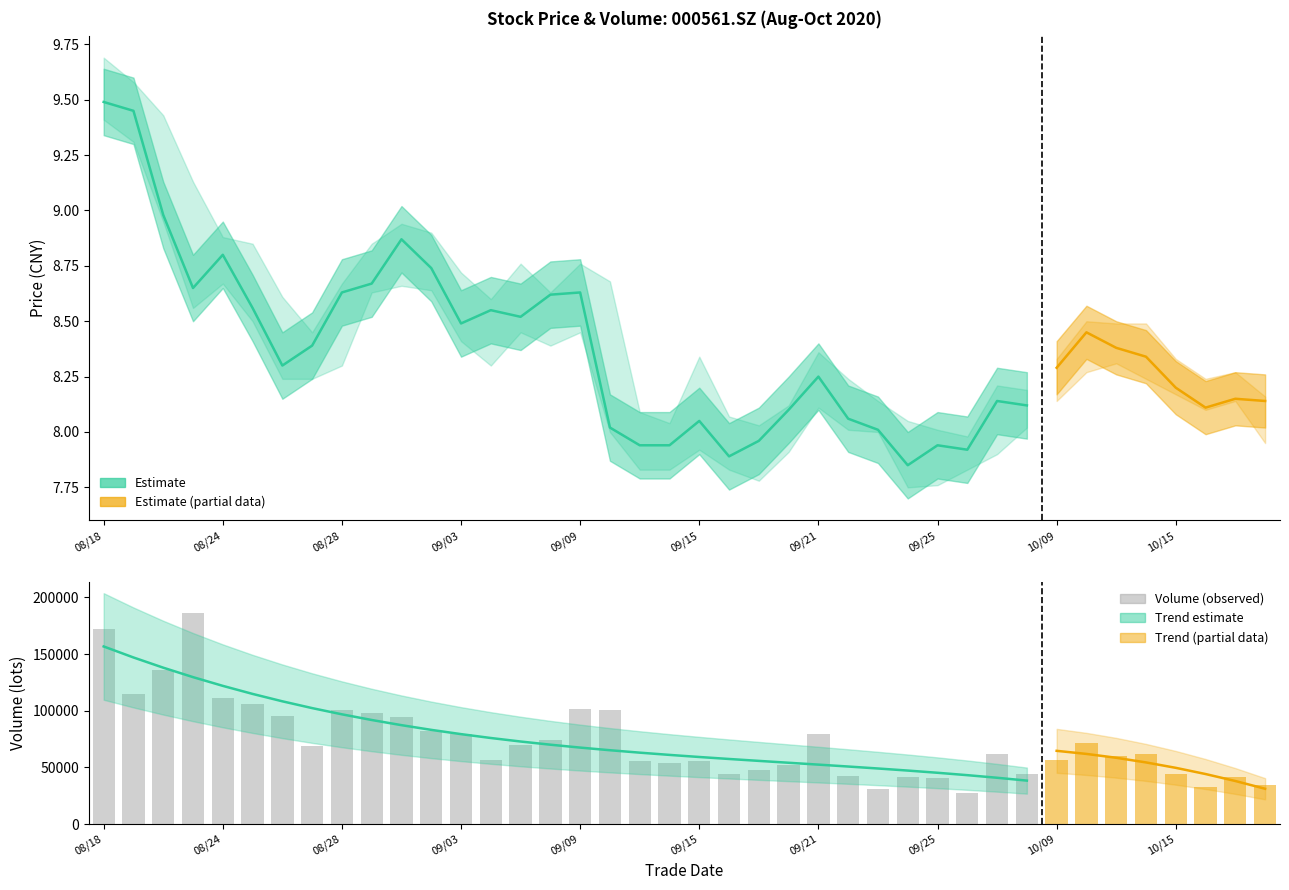

The chart shows a value of 37912.2 at 08/24. True or false?

False